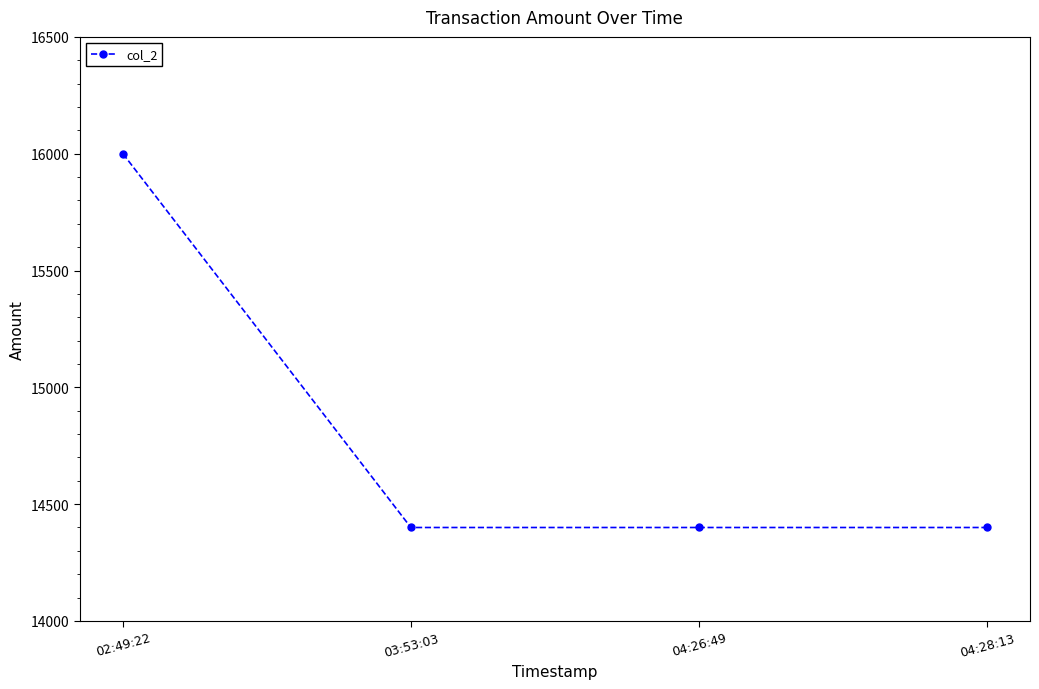

What is the label of the 3rd point from the left?

04:26:49